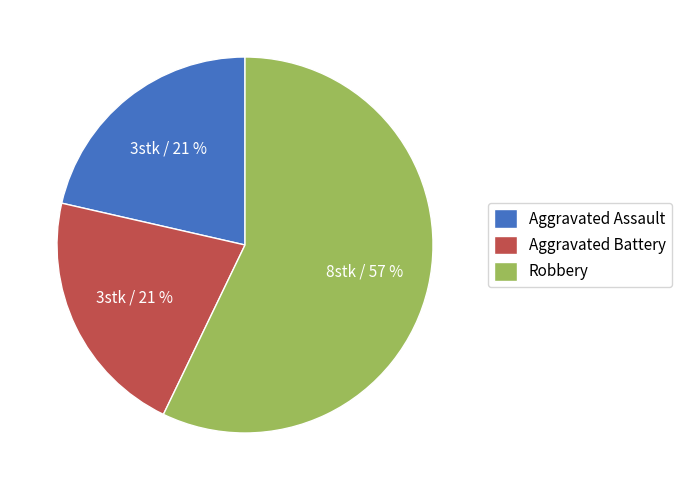

How many segments does this pie chart have?

3